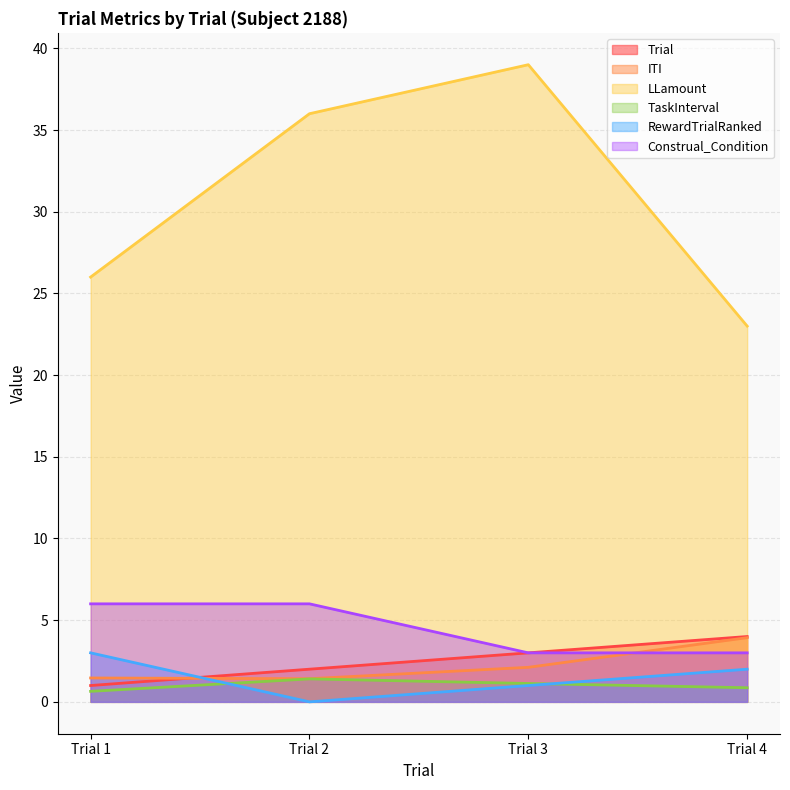

Rank the series by their maximum value, from lowest to highest.

TaskInterval, RewardTrialRanked, ITI, Trial, Construal_Condition, LLamount